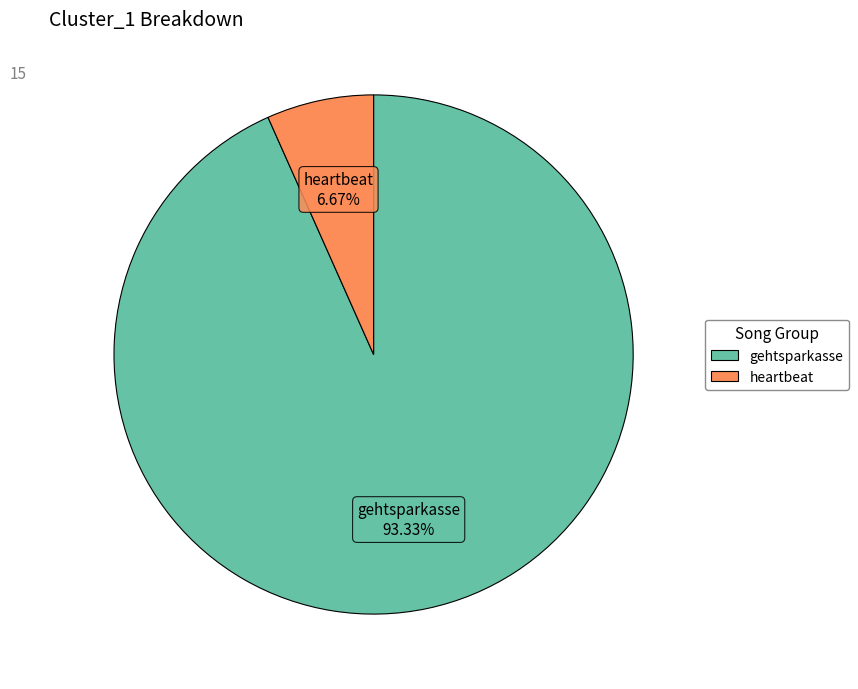

Does gehtsparkasse represent more than half of the total?

Yes